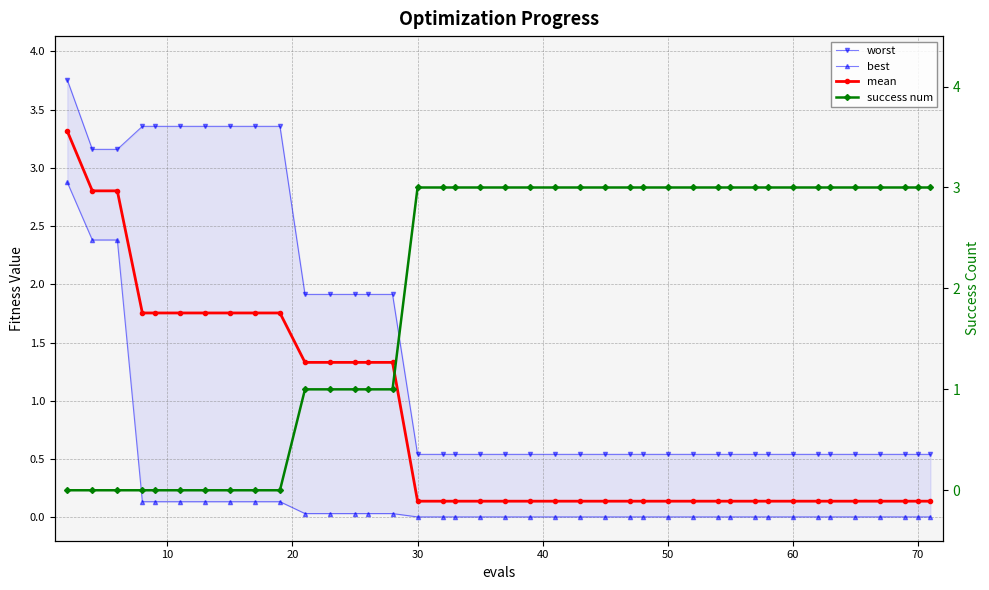

Rank the series by their maximum value, from highest to lowest.

worst, mean, success num, best